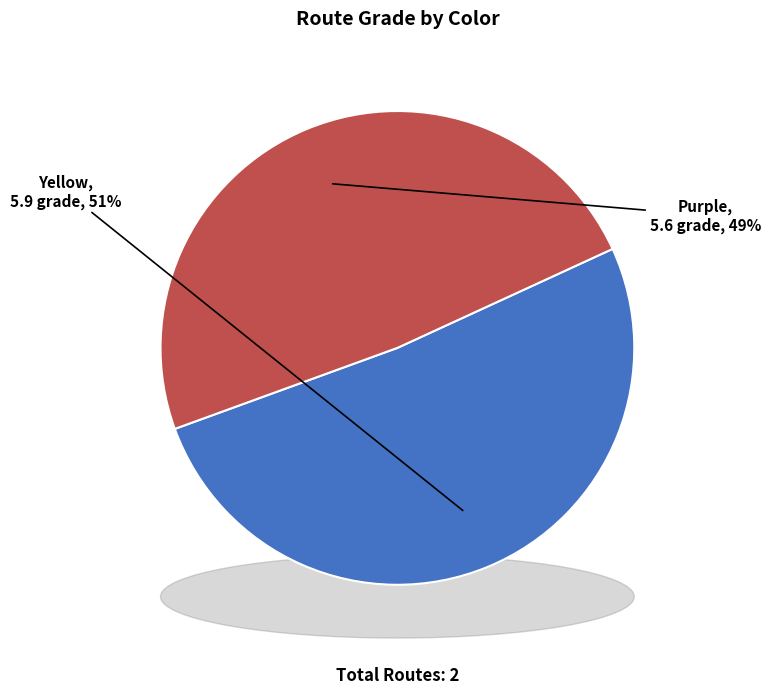

Count the number of slices in the pie.

2